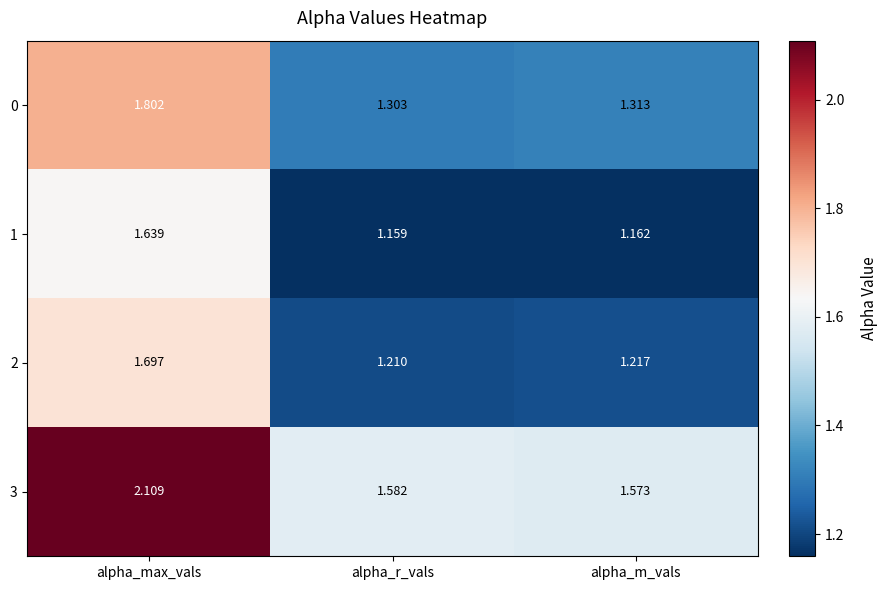

At which label is 2 closest to 1?

alpha_r_vals